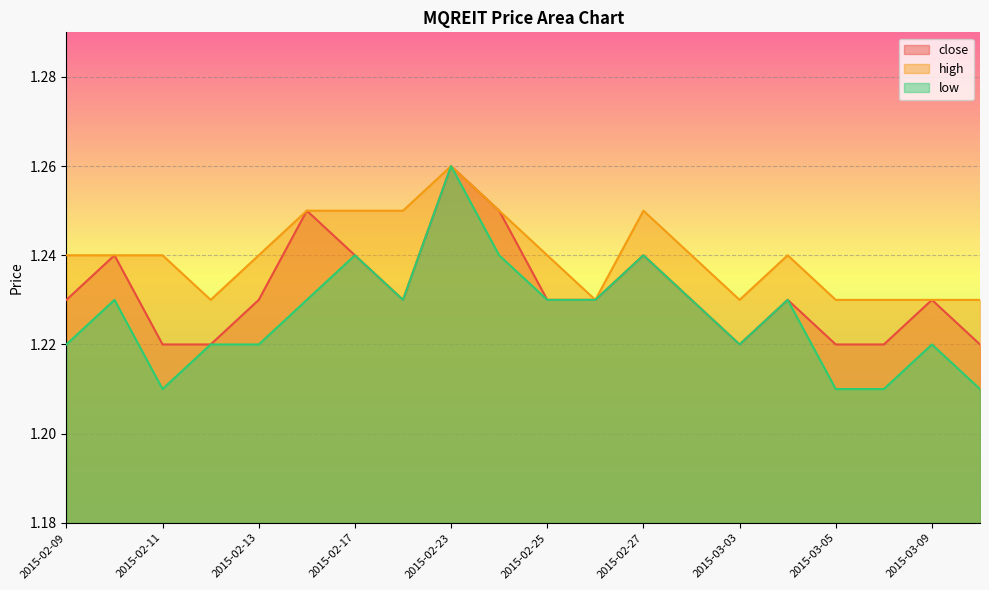

What is the total value across all series at 2015-03-10?

3.7